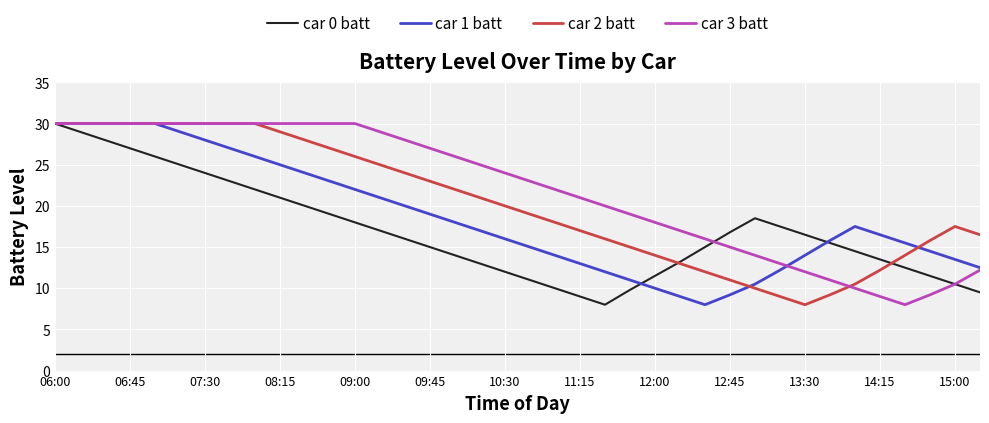

List the series in order of their overall mean, highest first.

car 3 batt, car 2 batt, car 1 batt, car 0 batt